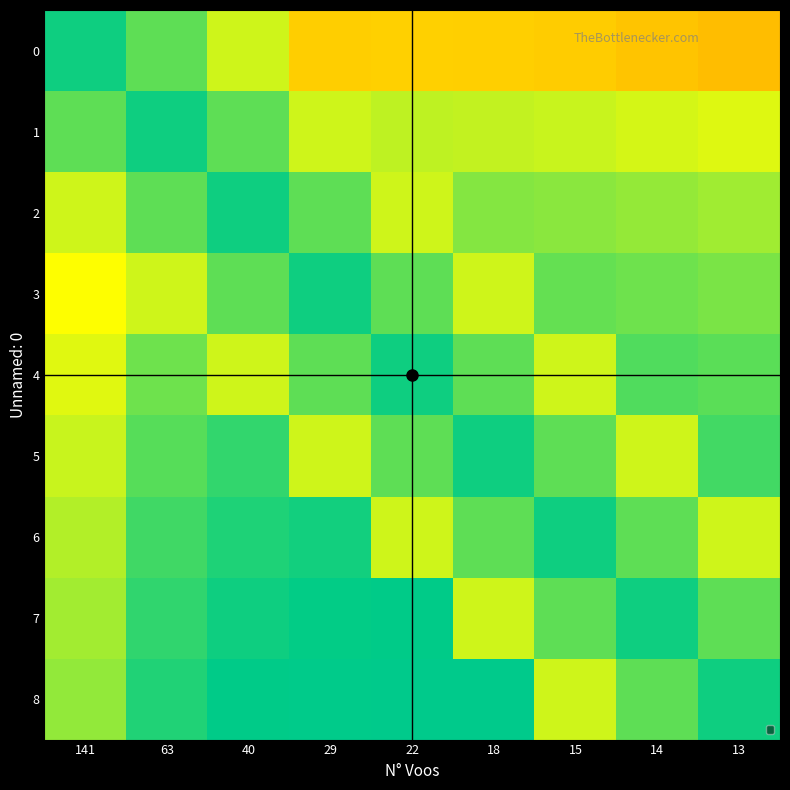

What is the maximum value shown in the chart?

6.2